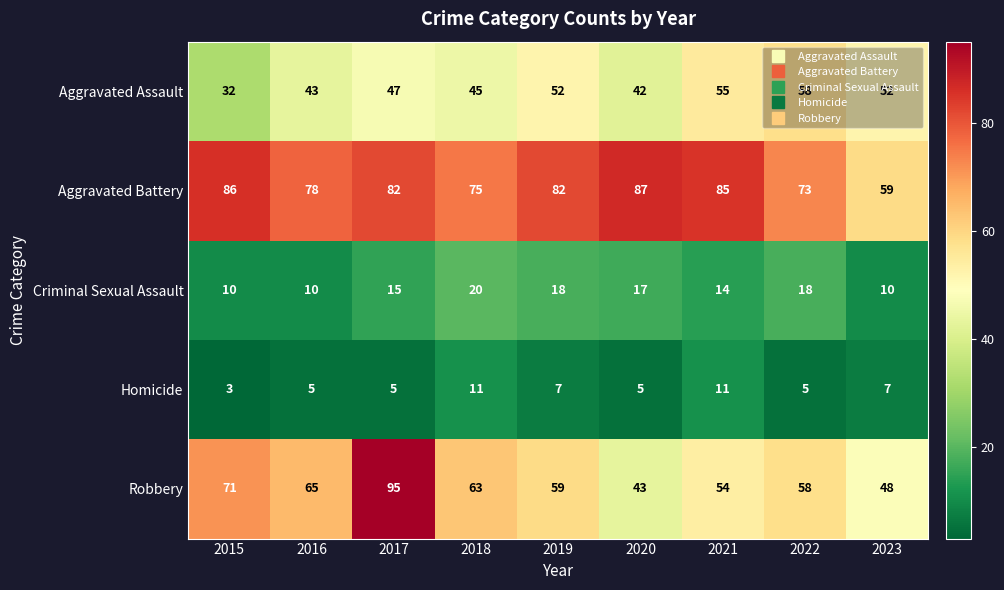

At which category is the sum across all series the highest?

2017